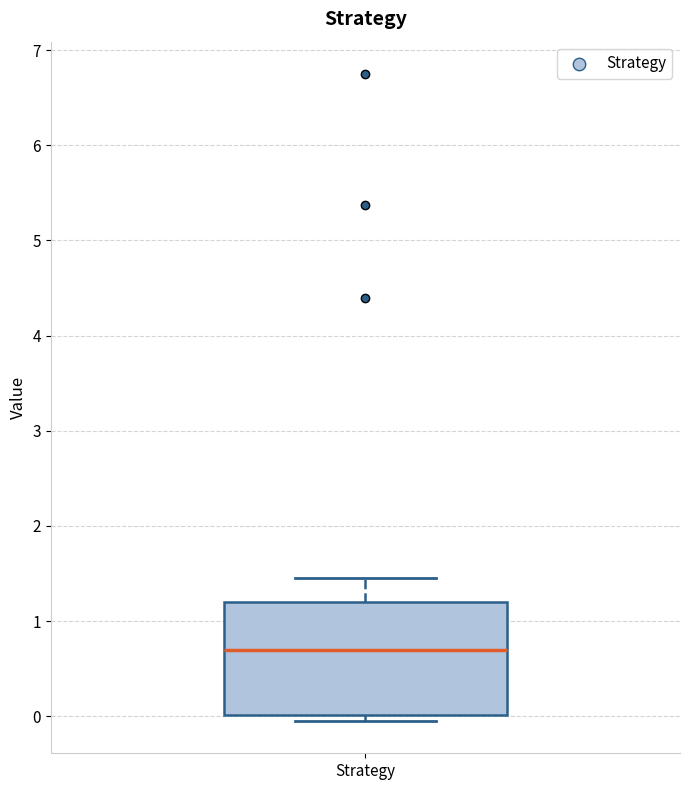

Read this box plot against the y-axis: the position of the median line, the range covered by the box, and the ends of both whiskers. The values are not printed on the chart, so give them approximately, as read against the axis.

median 0.7, box 0.0 to 1.2, whiskers 0.0 (just below the box's lower edge) to 1.5